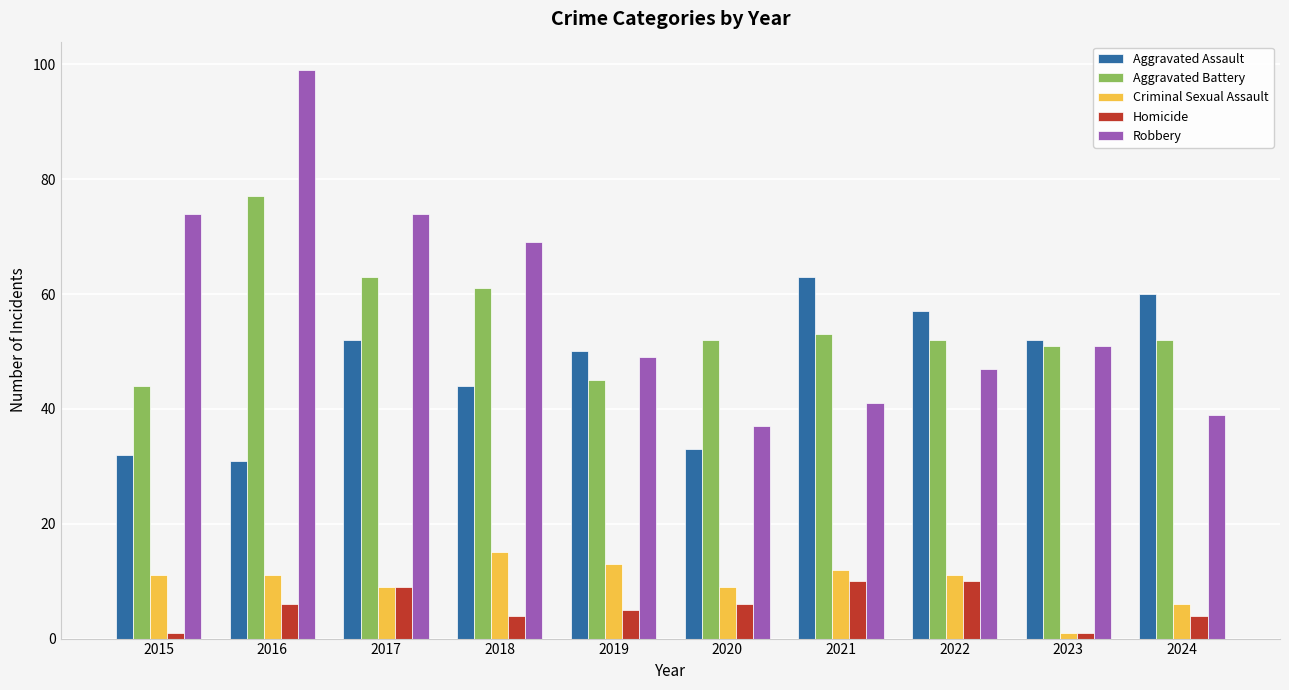

The value of Aggravated Battery at 2015 is 63. True or false?

False